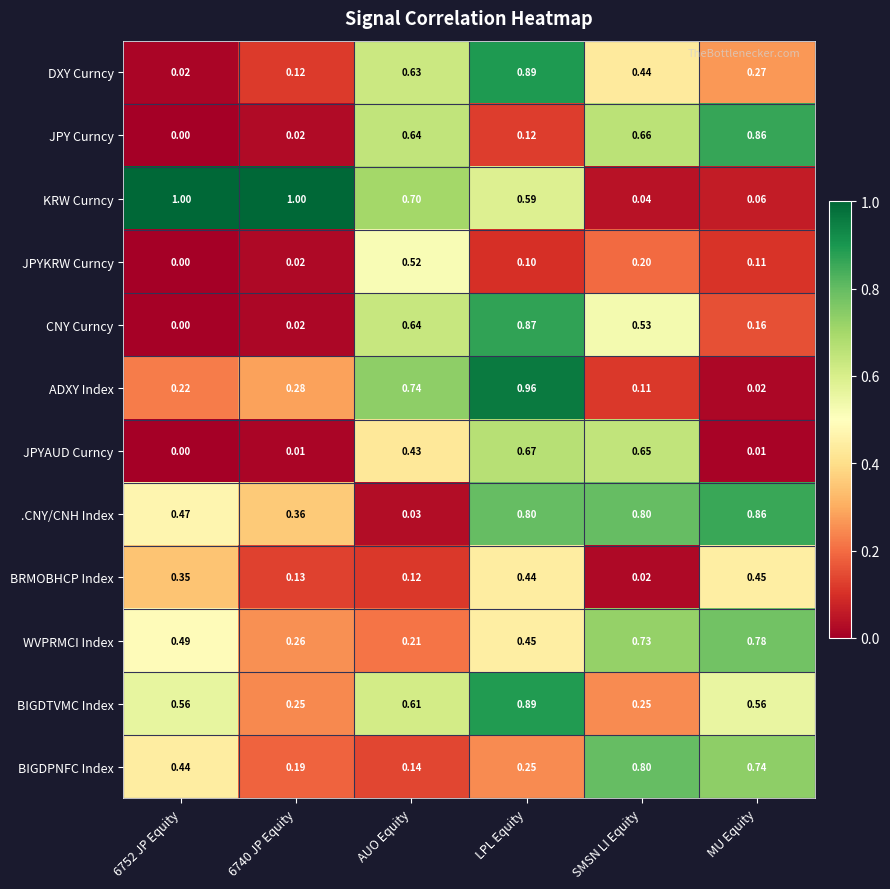

What is the difference between the highest and lowest values at 6752 JP Equity?

1.0